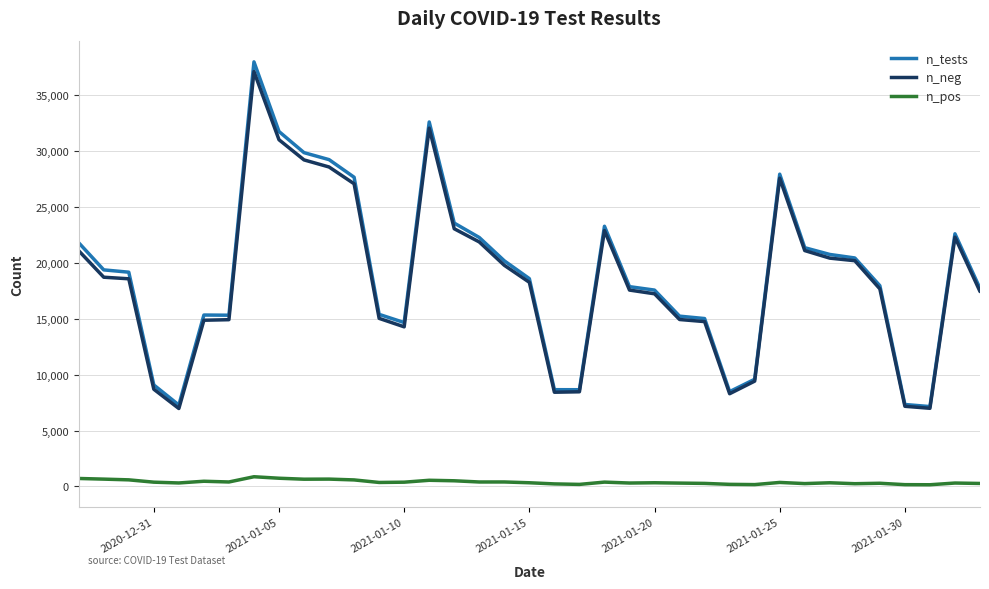

Between 22 and 27, which is larger?

27